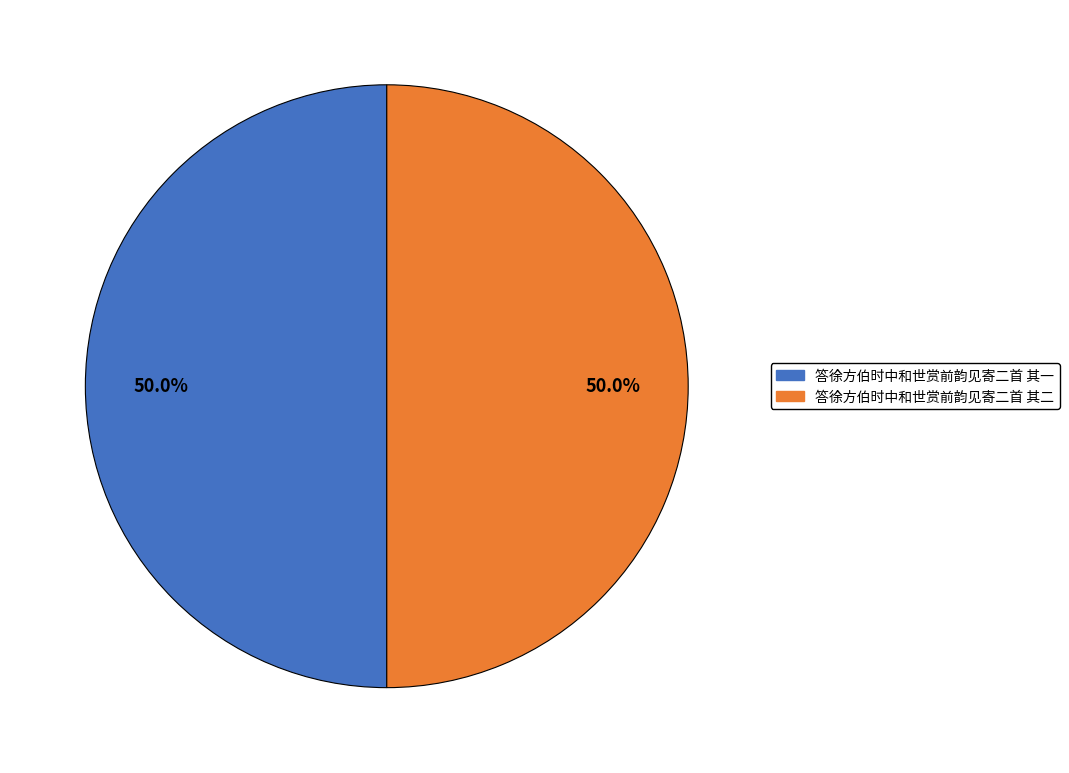

What percentage is NOT represented by 答徐方伯时中和世赏前韵见寄二首 其一?

50.0%